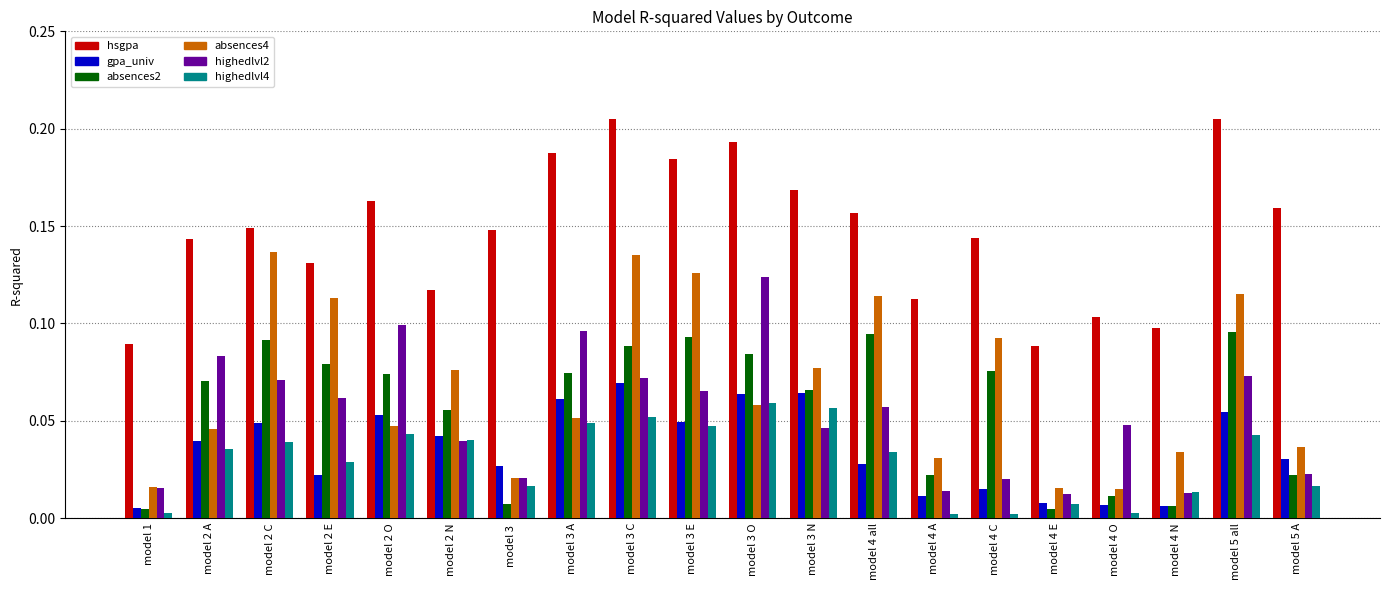

The value of hsgpa at model 5 A is 0.1. True or false?

False